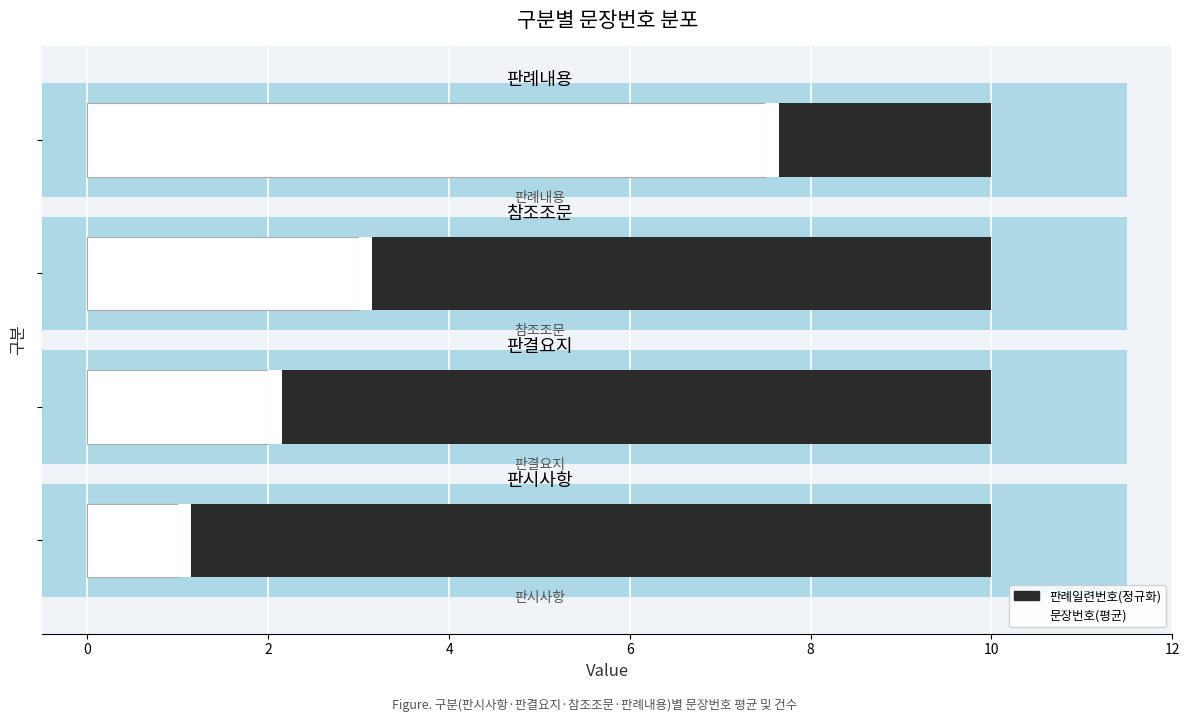

The value of 문장번호(평균) at 0 is 3.1. True or false?

False